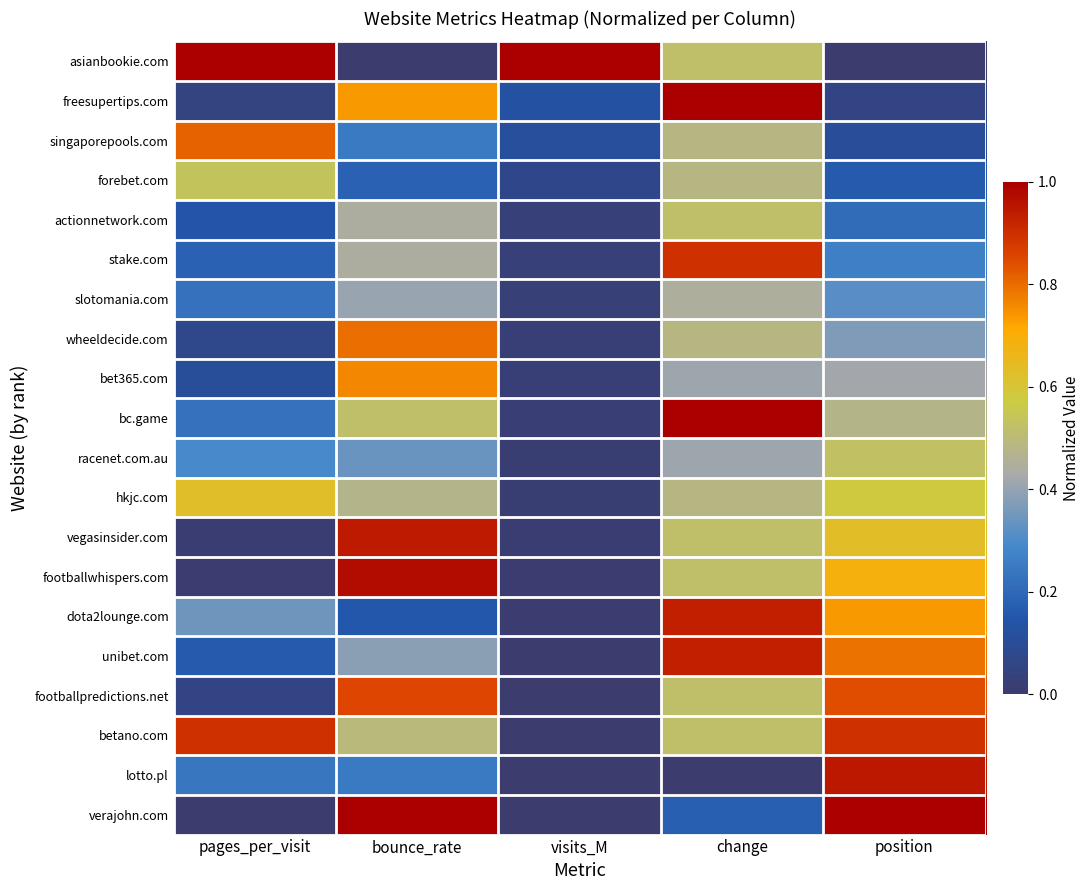

Reading left to right, extract all data points from this chart.

asianbookie.com: pages_per_visit=1.0	bounce_rate=0.0	visits_M=1.0	change=0.5	position=0.0
freesupertips.com: pages_per_visit=0.0	bounce_rate=0.7	visits_M=0.1	change=1.0	position=0.1
singaporepools.com: pages_per_visit=0.8	bounce_rate=0.2	visits_M=0.1	change=0.5	position=0.1
forebet.com: pages_per_visit=0.5	bounce_rate=0.2	visits_M=0.1	change=0.5	position=0.2
actionnetwork.com: pages_per_visit=0.1	bounce_rate=0.4	visits_M=0.0	change=0.5	position=0.2
stake.com: pages_per_visit=0.2	bounce_rate=0.4	visits_M=0.0	change=0.9	position=0.3
slotomania.com: pages_per_visit=0.2	bounce_rate=0.4	visits_M=0.0	change=0.4	position=0.3
wheeldecide.com: pages_per_visit=0.1	bounce_rate=0.8	visits_M=0.0	change=0.5	position=0.4
bet365.com: pages_per_visit=0.1	bounce_rate=0.8	visits_M=0.0	change=0.4	position=0.4
bc.game: pages_per_visit=0.2	bounce_rate=0.5	visits_M=0.0	change=1.0	position=0.5
racenet.com.au: pages_per_visit=0.3	bounce_rate=0.3	visits_M=0.0	change=0.4	position=0.5
hkjc.com: pages_per_visit=0.6	bounce_rate=0.5	visits_M=0.0	change=0.5	position=0.6
vegasinsider.com: pages_per_visit=0.0	bounce_rate=0.9	visits_M=0.0	change=0.5	position=0.6
footballwhispers.com: pages_per_visit=0.0	bounce_rate=1.0	visits_M=0.0	change=0.5	position=0.7
dota2lounge.com: pages_per_visit=0.3	bounce_rate=0.1	visits_M=0.0	change=0.9	position=0.7
unibet.com: pages_per_visit=0.2	bounce_rate=0.4	visits_M=0.0	change=0.9	position=0.8
footballpredictions.net: pages_per_visit=0.1	bounce_rate=0.9	visits_M=0.0	change=0.5	position=0.8
betano.com: pages_per_visit=0.9	bounce_rate=0.5	visits_M=0.0	change=0.5	position=0.9
lotto.pl: pages_per_visit=0.2	bounce_rate=0.2	visits_M=0.0	change=0.0	position=0.9
verajohn.com: pages_per_visit=0.0	bounce_rate=1.0	visits_M=0.0	change=0.2	position=1.0